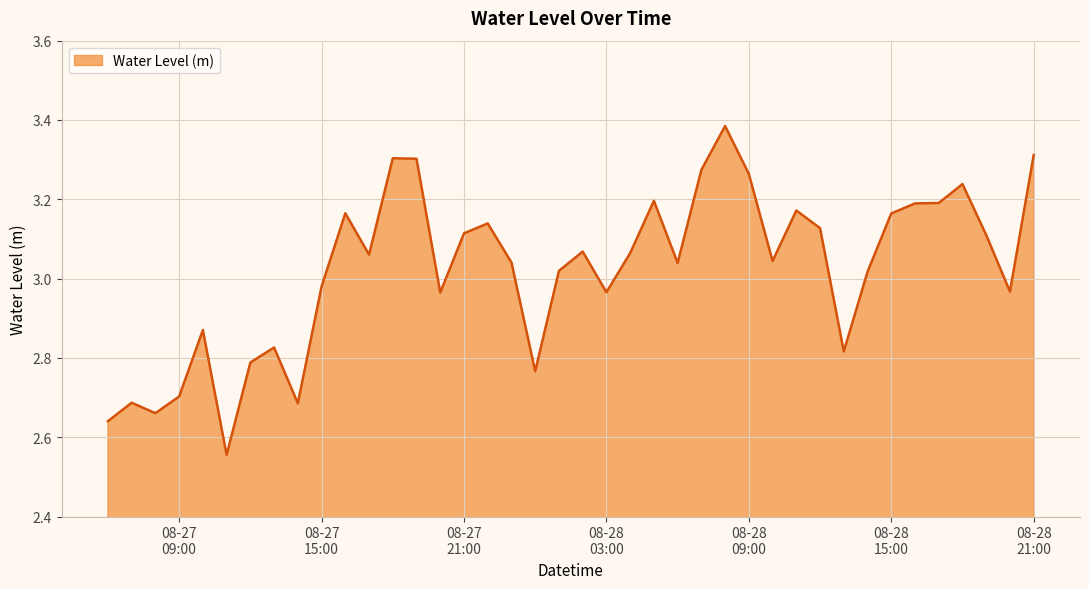

What is the difference between the maximum and minimum values?

0.8